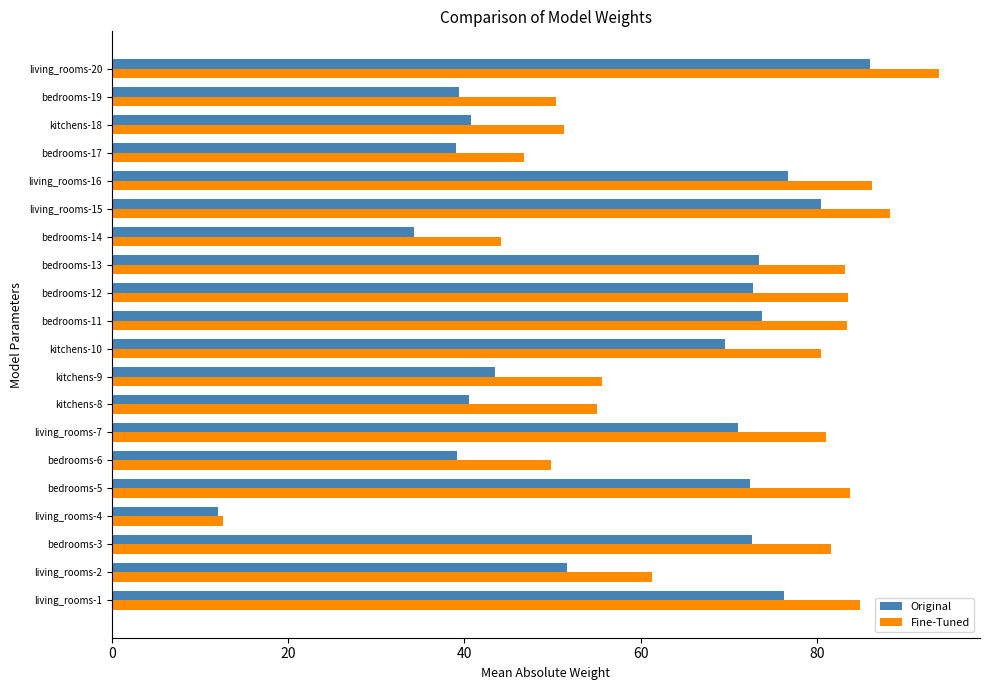

What is the difference between the second highest and minimum values in the Fine-Tuned series?

75.7